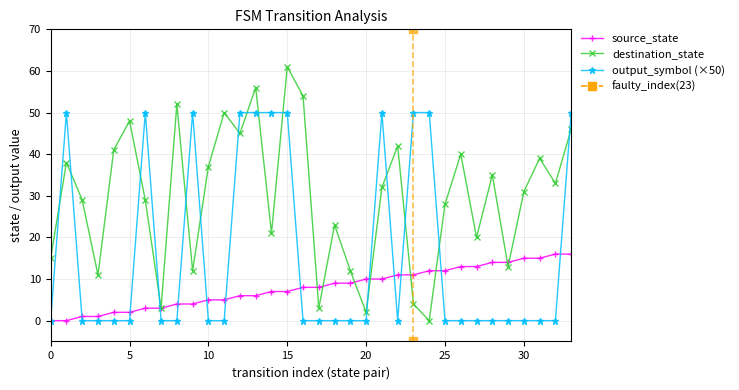

What is the maximum value for source_state?

16